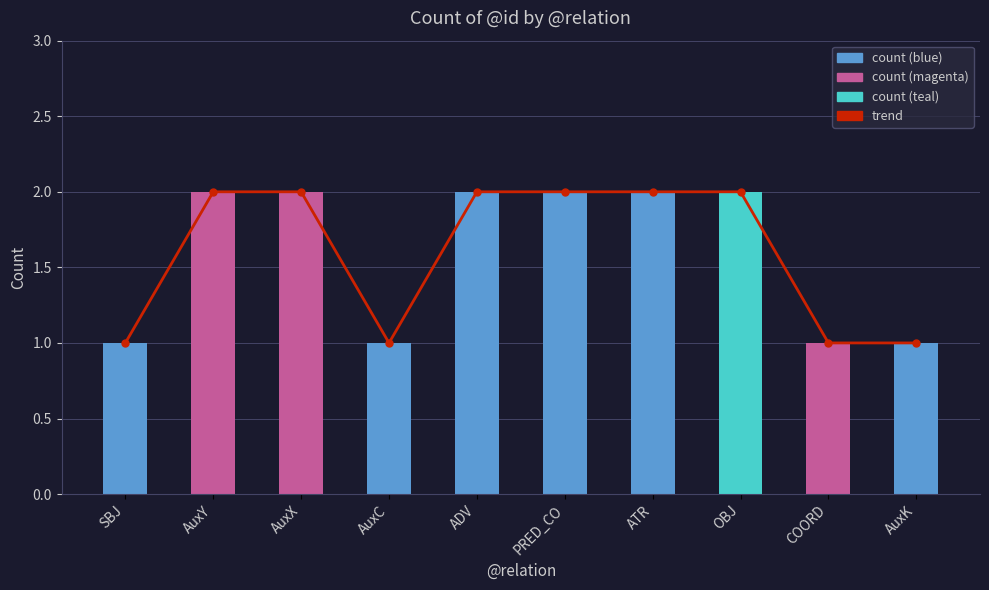

List the labels in order of count value, smallest first.

SBJ, AuxC, COORD, AuxK, AuxY, AuxX, ADV, PRED_CO, ATR, OBJ